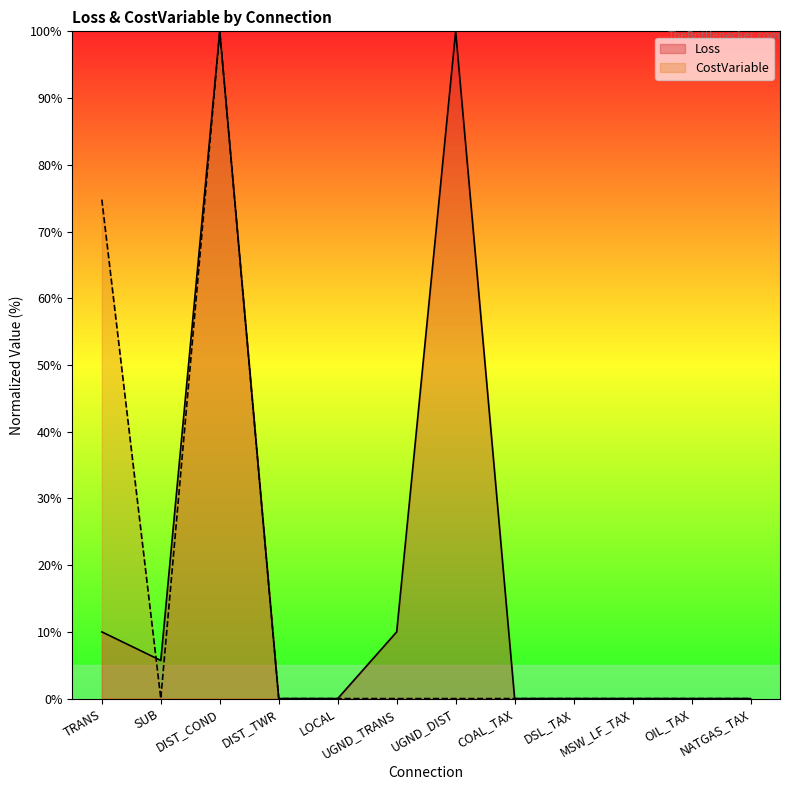

True or false: Loss has more than 0 points higher than both neighbors.

True